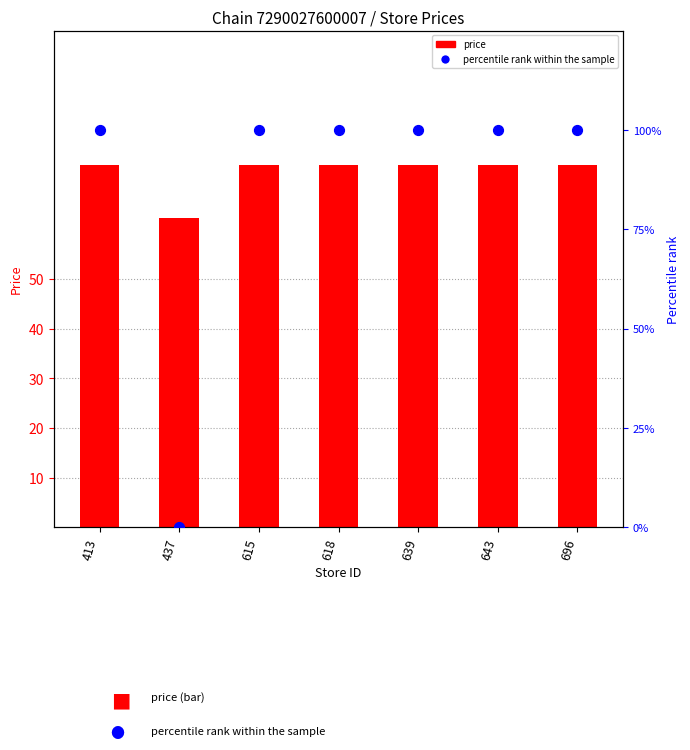

Is the value of price at 639 greater than the value of percentile rank within the sample at 643?

No